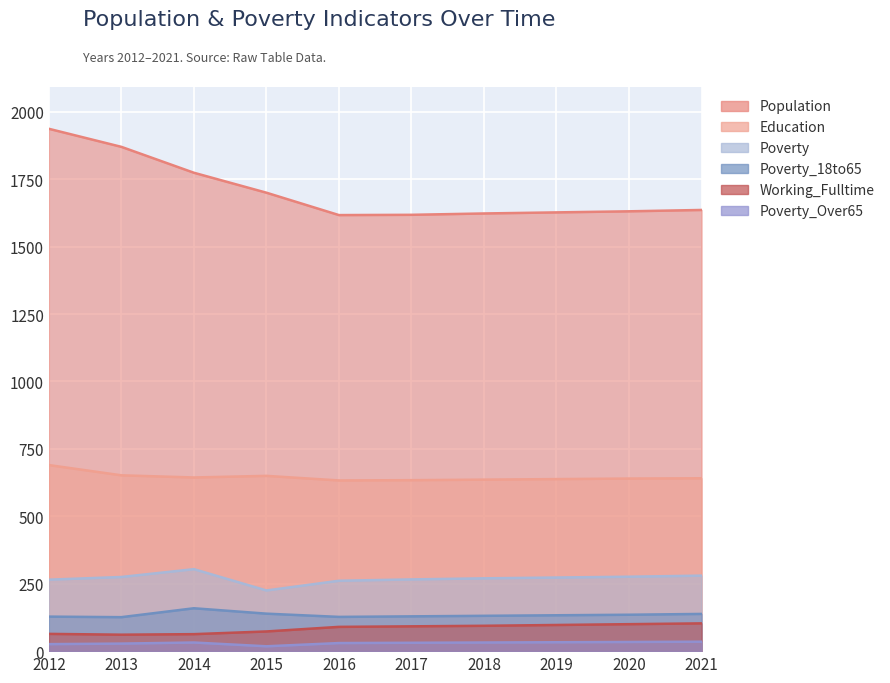

What is the greatest value displayed?

1937